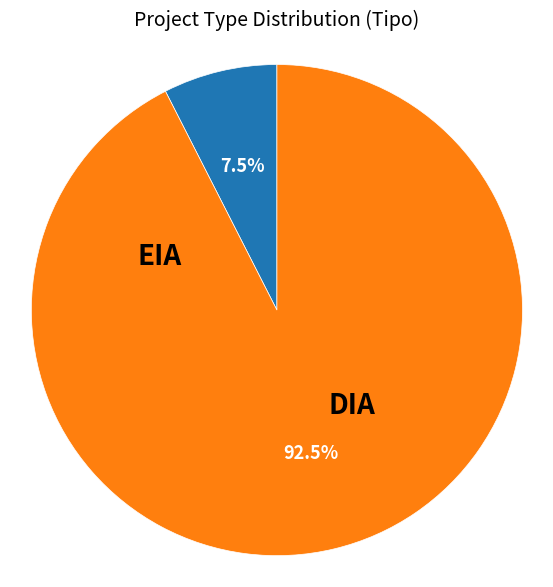

How many slices are in this pie chart?

2